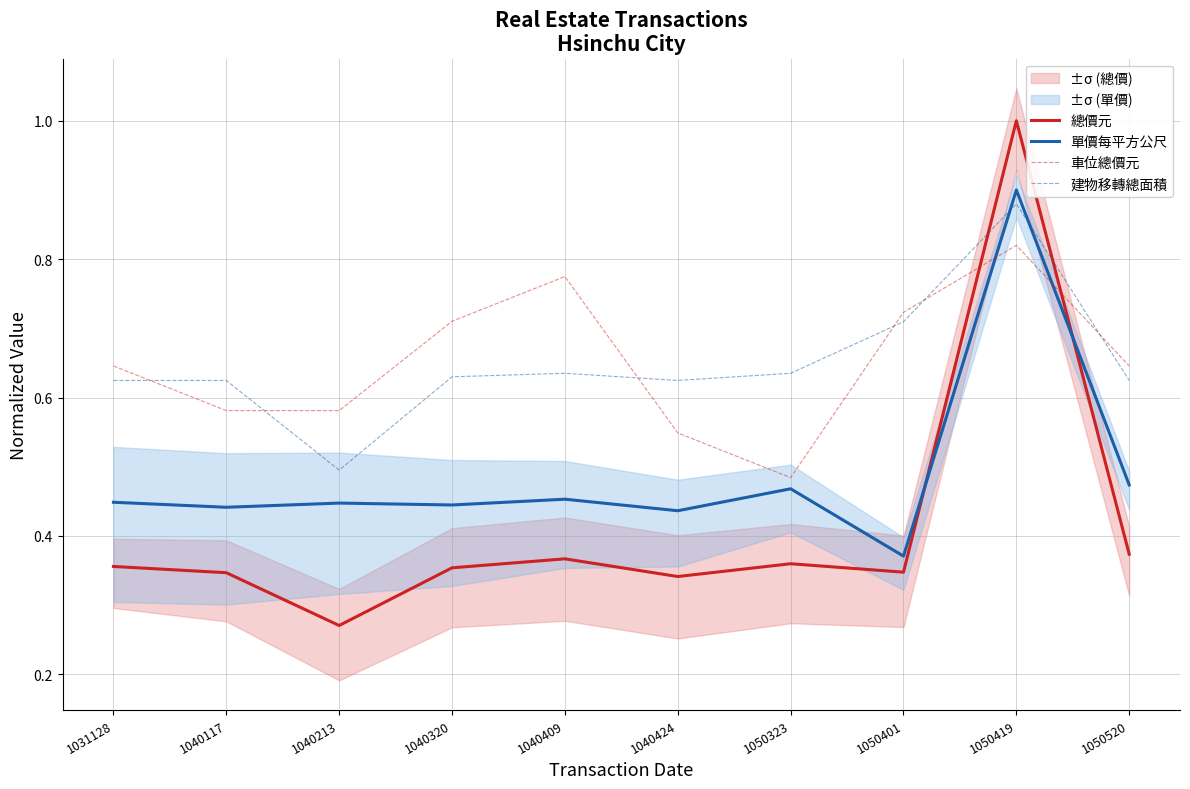

At which category does 車位總價元 reach its first local valley?

1050323